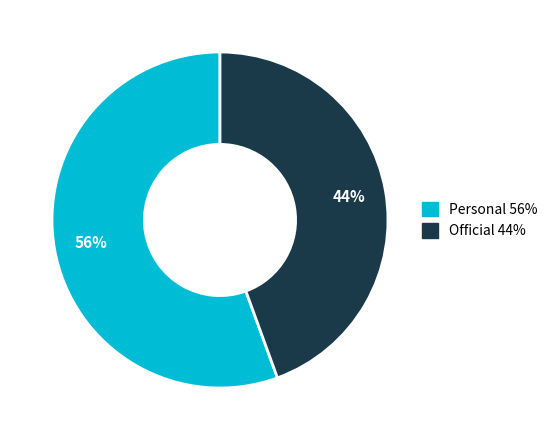

Count the number of slices in the pie.

2